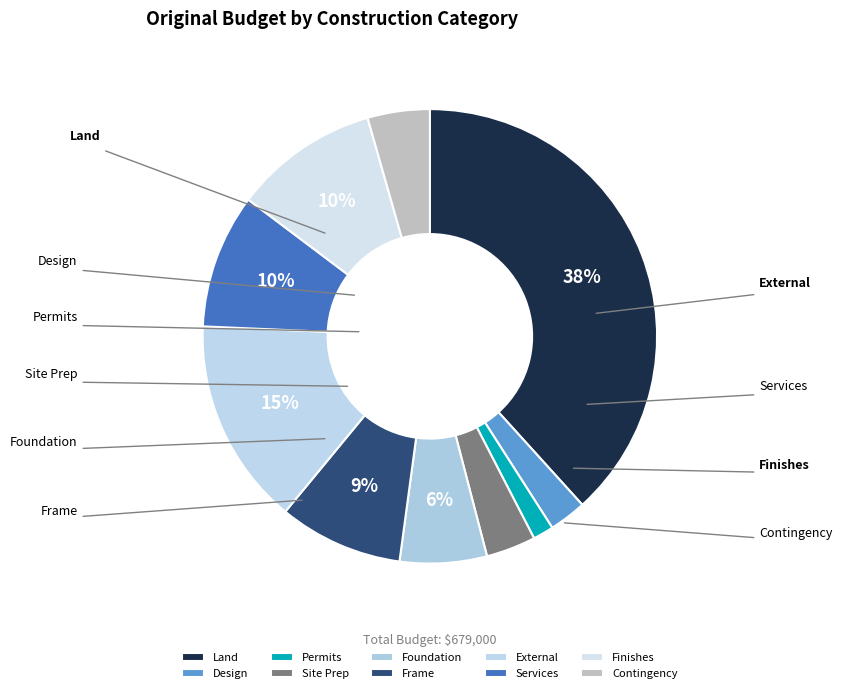

To the nearest percent, what is the difference between the Design and Land slice percentages?

36%